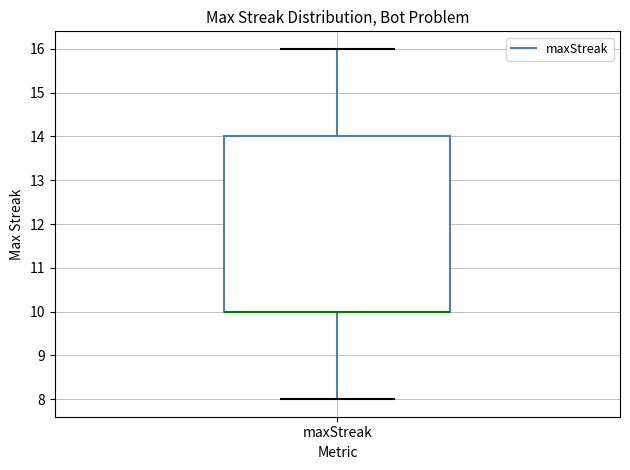

Where is the upper edge of the box for maxStreak on the y-axis? The values are not printed on the chart, so give them approximately, as read against the axis.

14